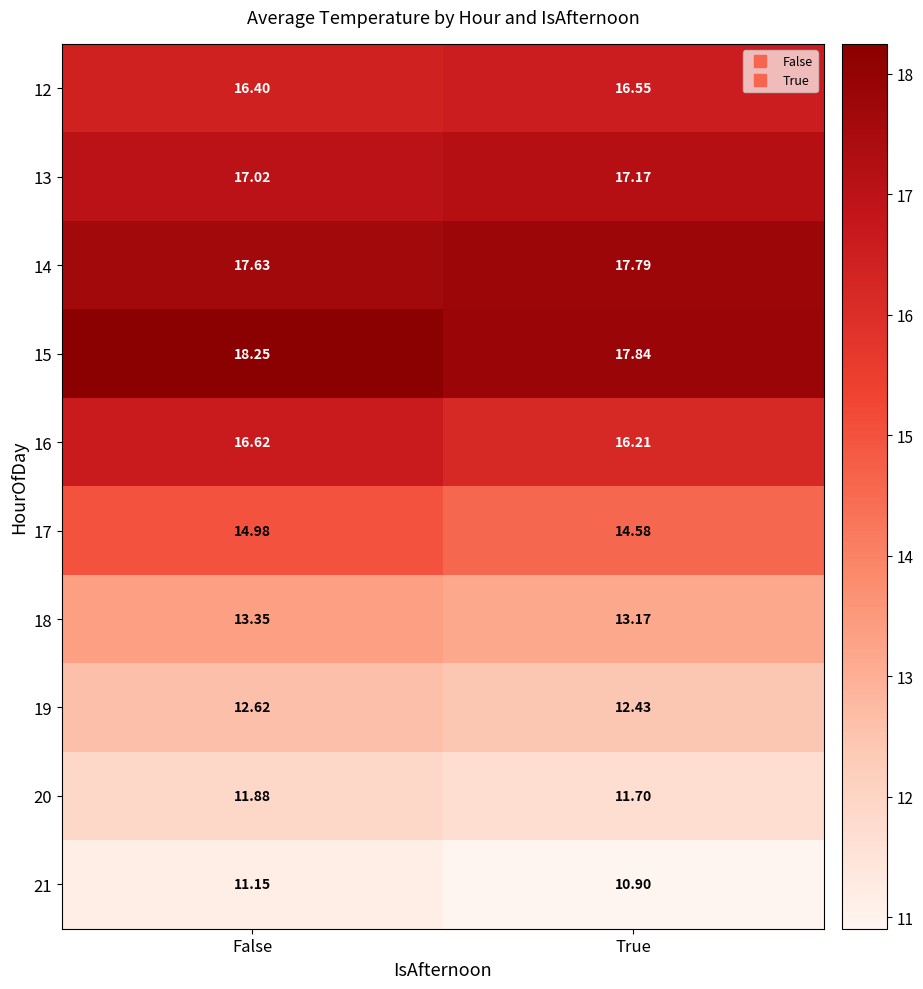

Rank the categories by 14 value from lowest to highest.

False, True